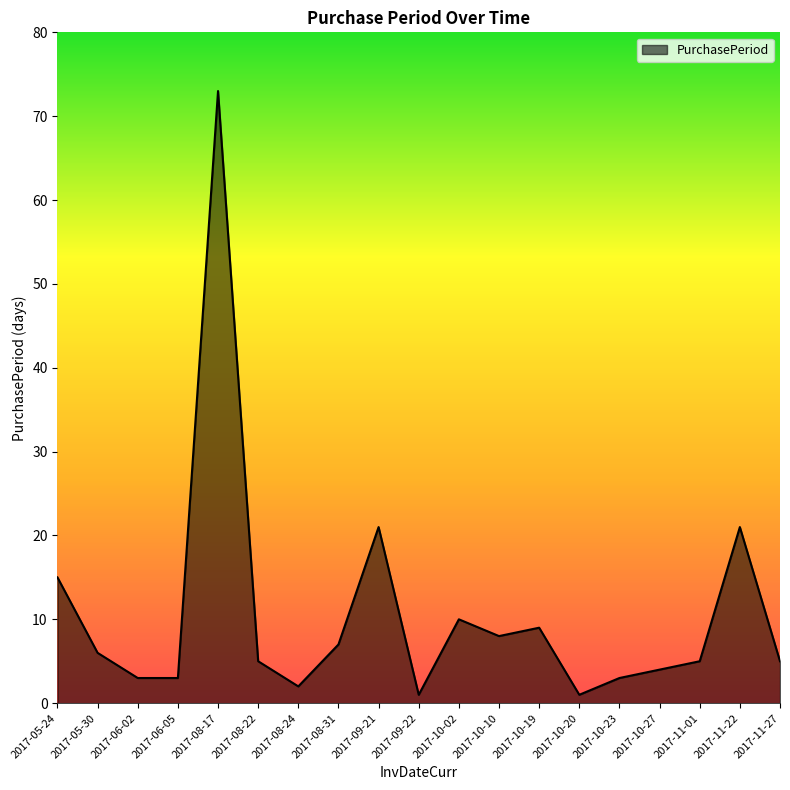

Which category has the highest value across all series?

2017-08-17